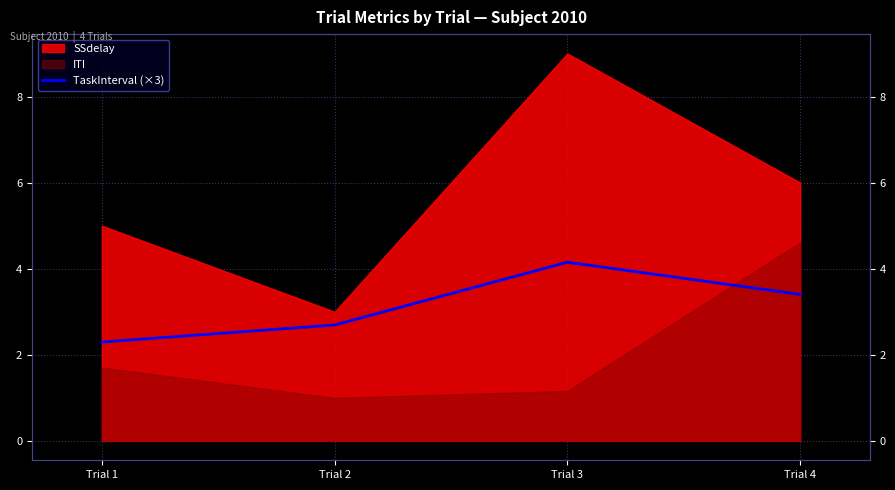

Which category has the highest value across all series?

Trial 3